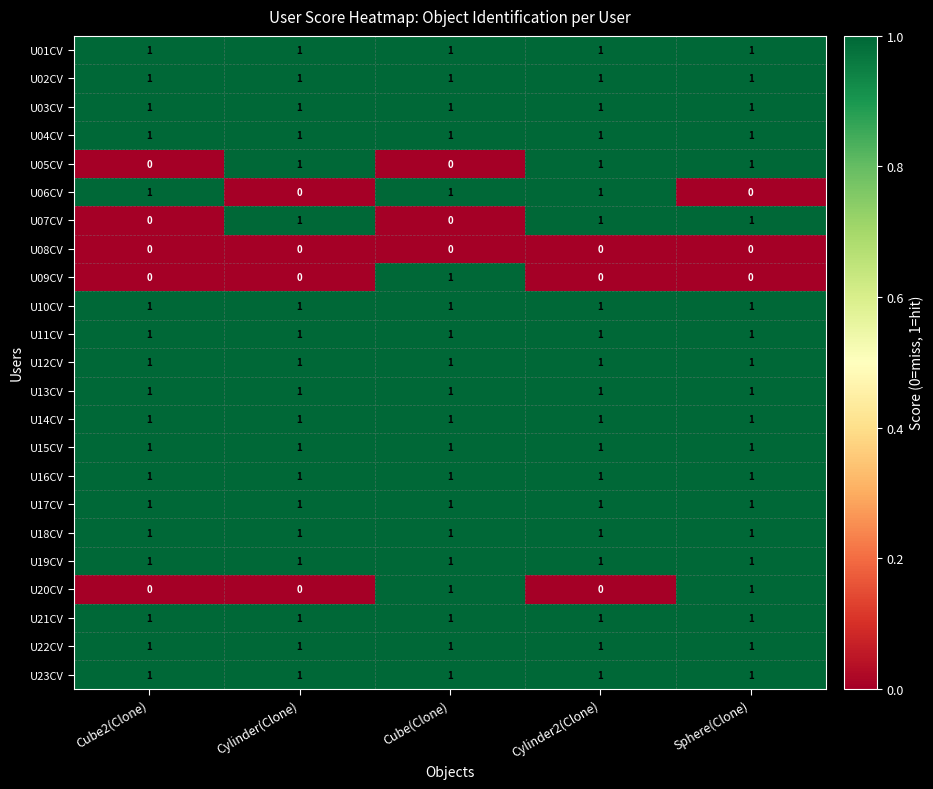

Is it true that U17CV equals 2 at Cube(Clone)?

False